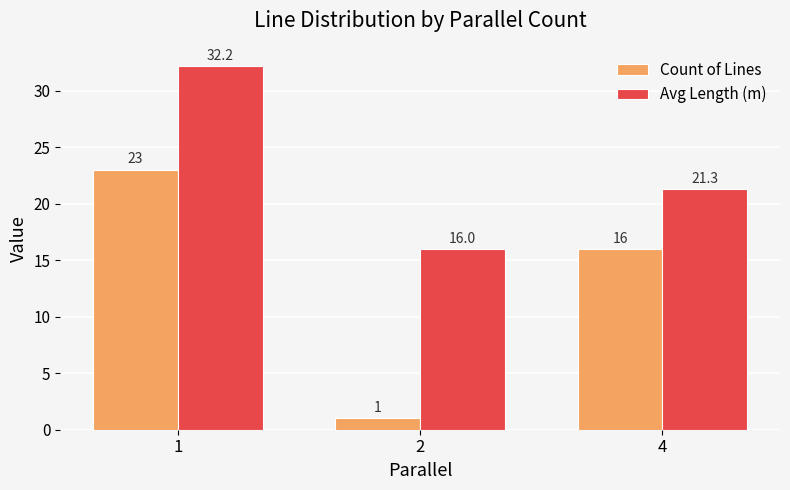

What value does the Avg Length (m) series have at 4?

21.3